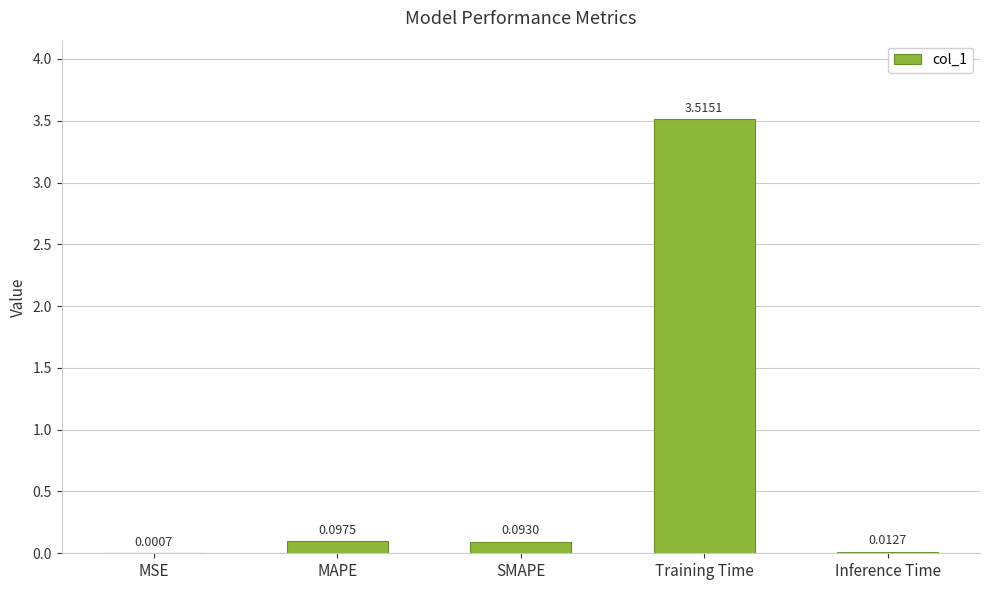

What is the sum of the values at Inference Time and Training Time?

3.5